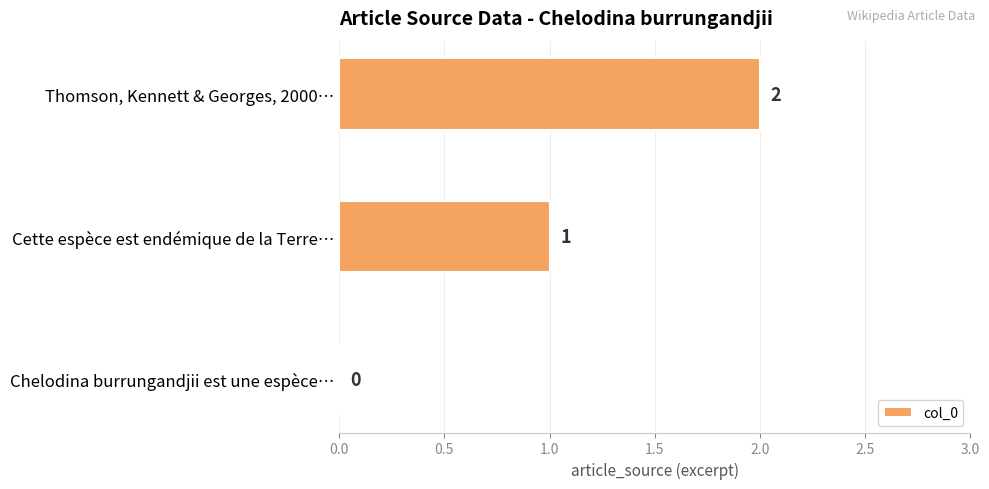

Between Thomson, Kennett & Georges, 2000… and Chelodina burrungandjii est une espèce…, which is larger?

Thomson, Kennett & Georges, 2000…